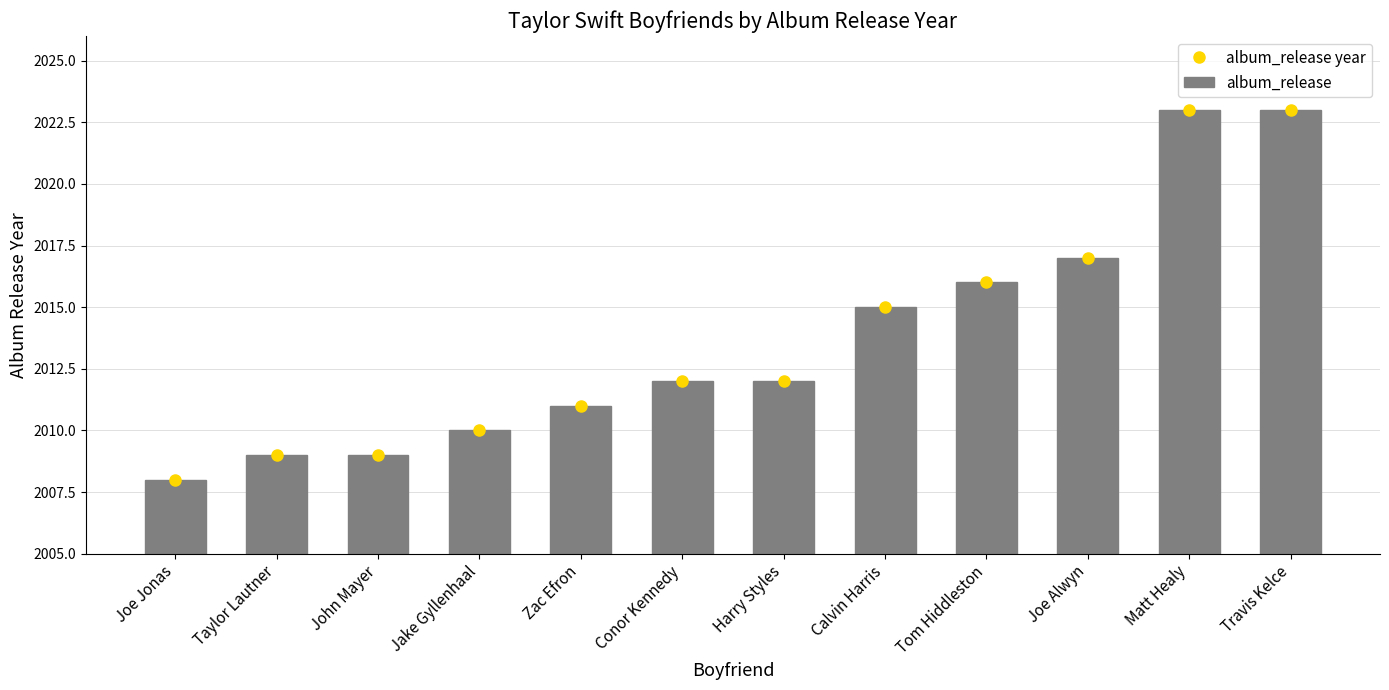

What is the ratio of the value at Tom Hiddleston to the value at Zac Efron?

1.0